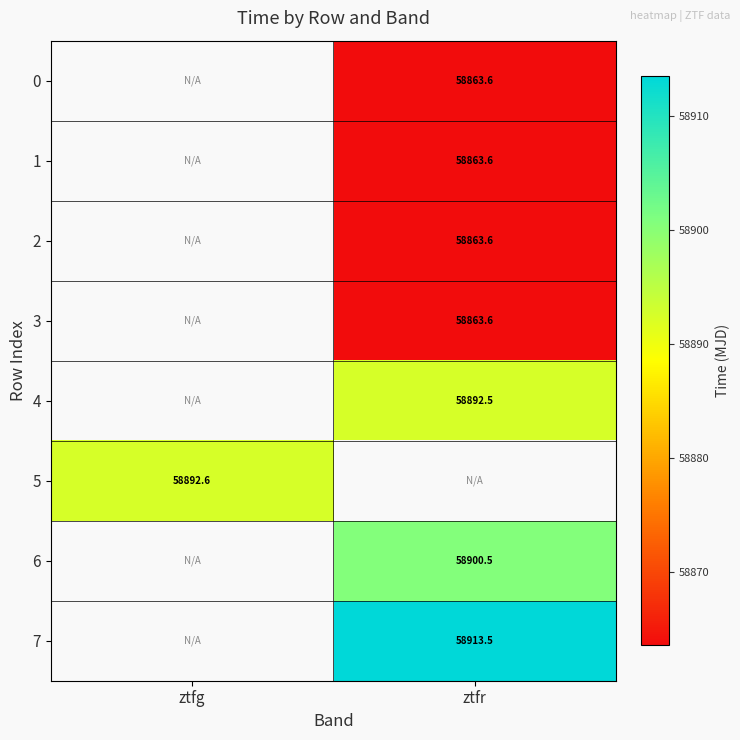

The value of 6 at ztfr is 35623.6. True or false?

False